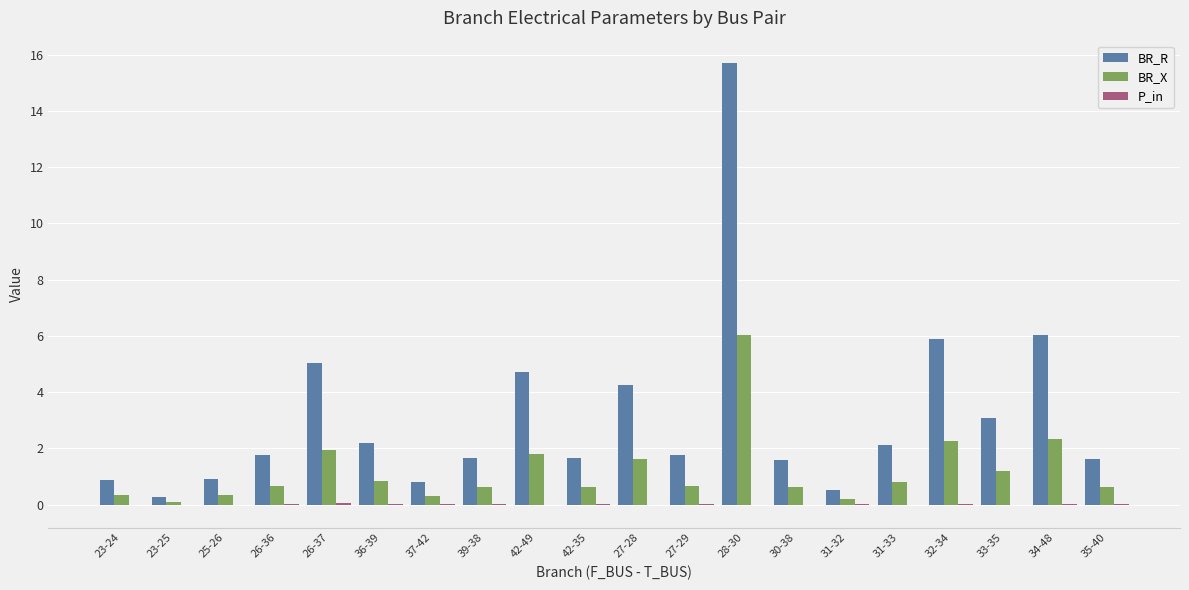

How many categories are shown in the chart?

20